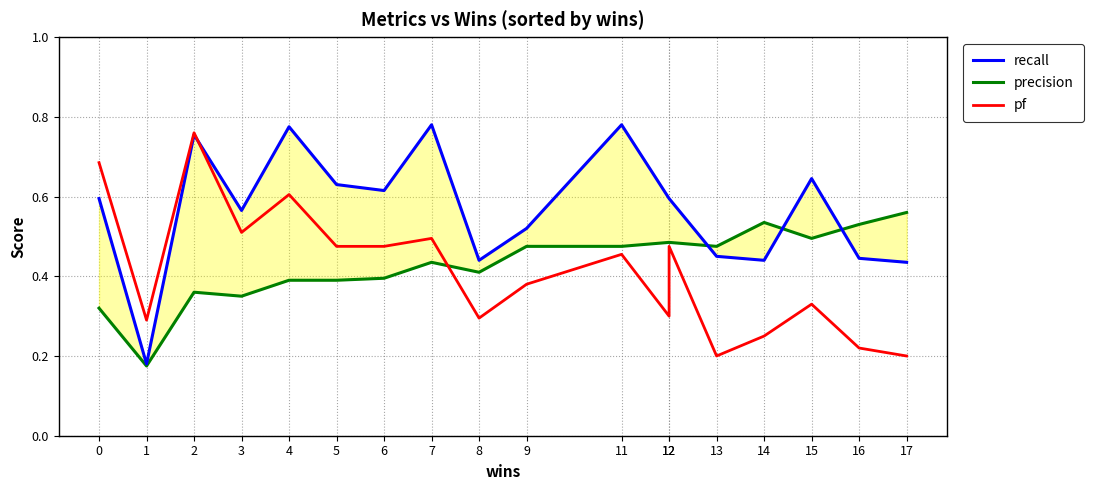

Which category has the highest value across all series?

7